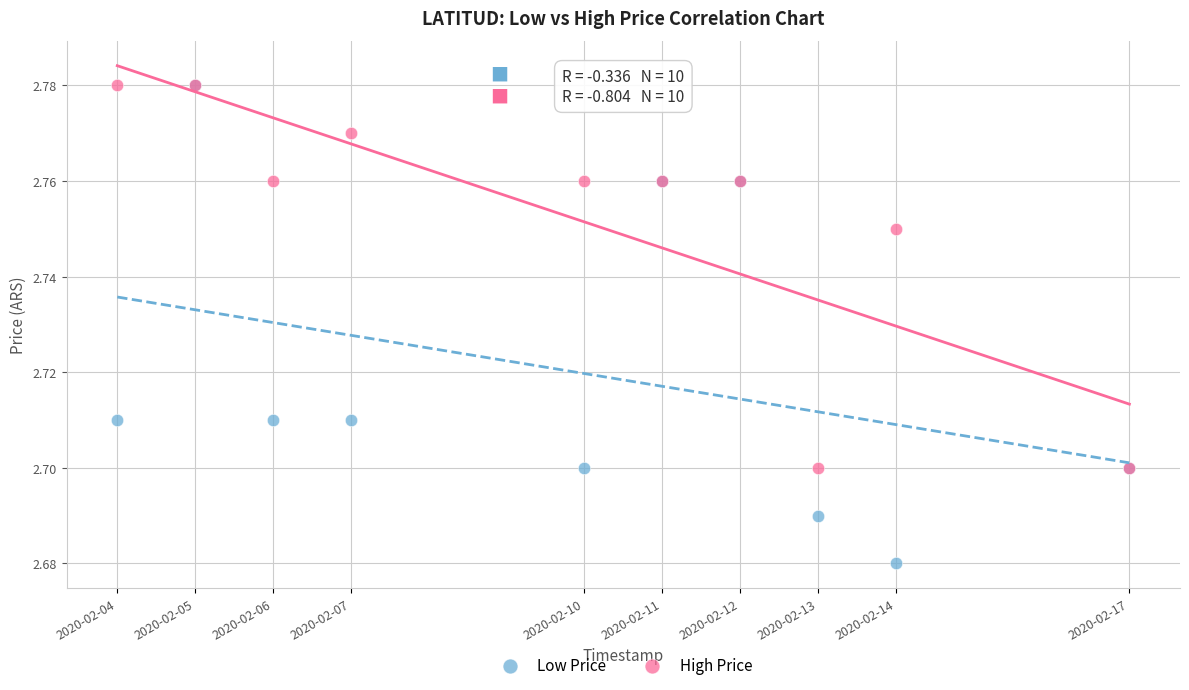

What are all the series names shown in the legend?

Low Price, High Price